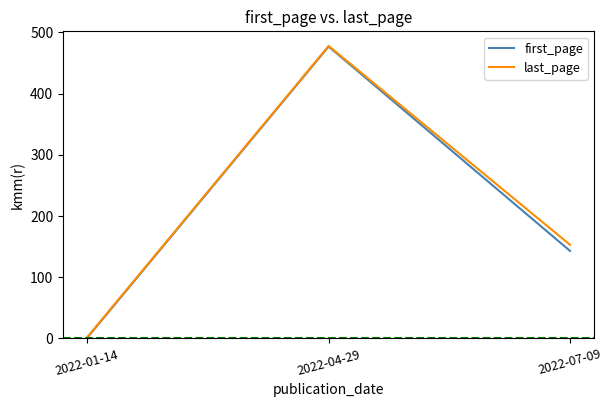

Does the chart display data point markers on the line(s)?

No